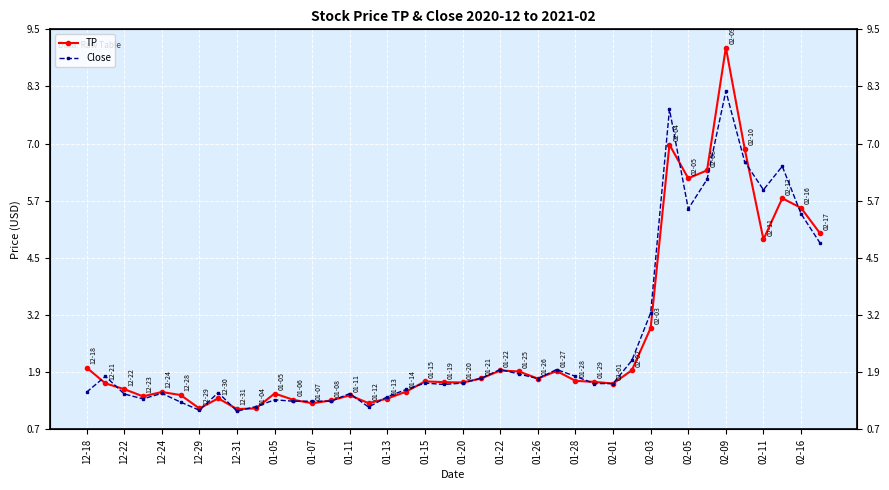

What is the sum of all TP values?

106.9